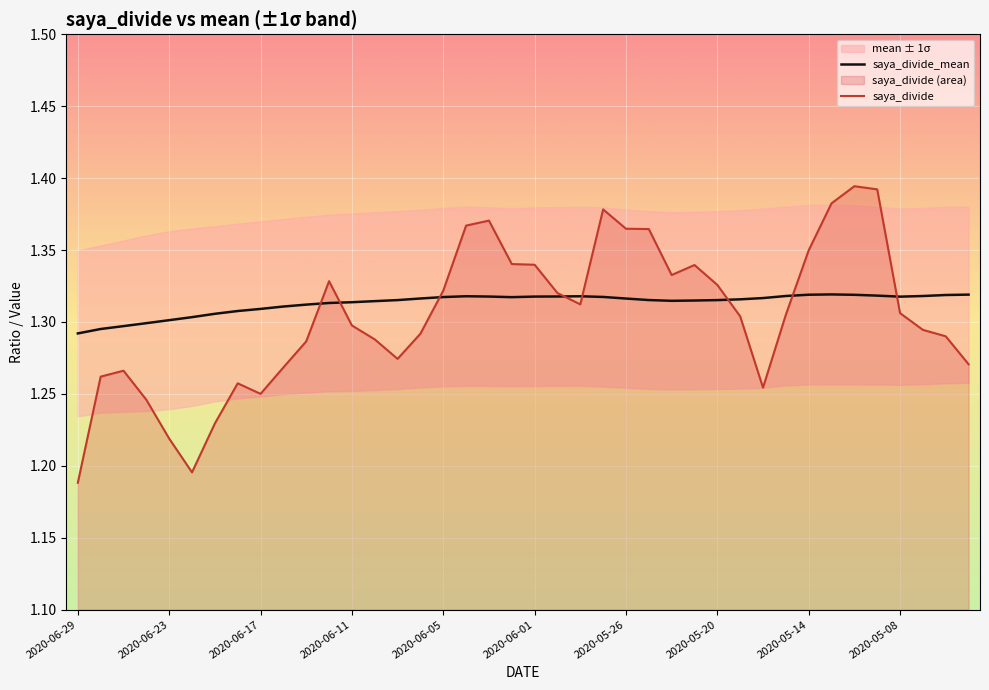

The saya_divide_mean series shows 0.3 at 2020-06-29. True or false?

False